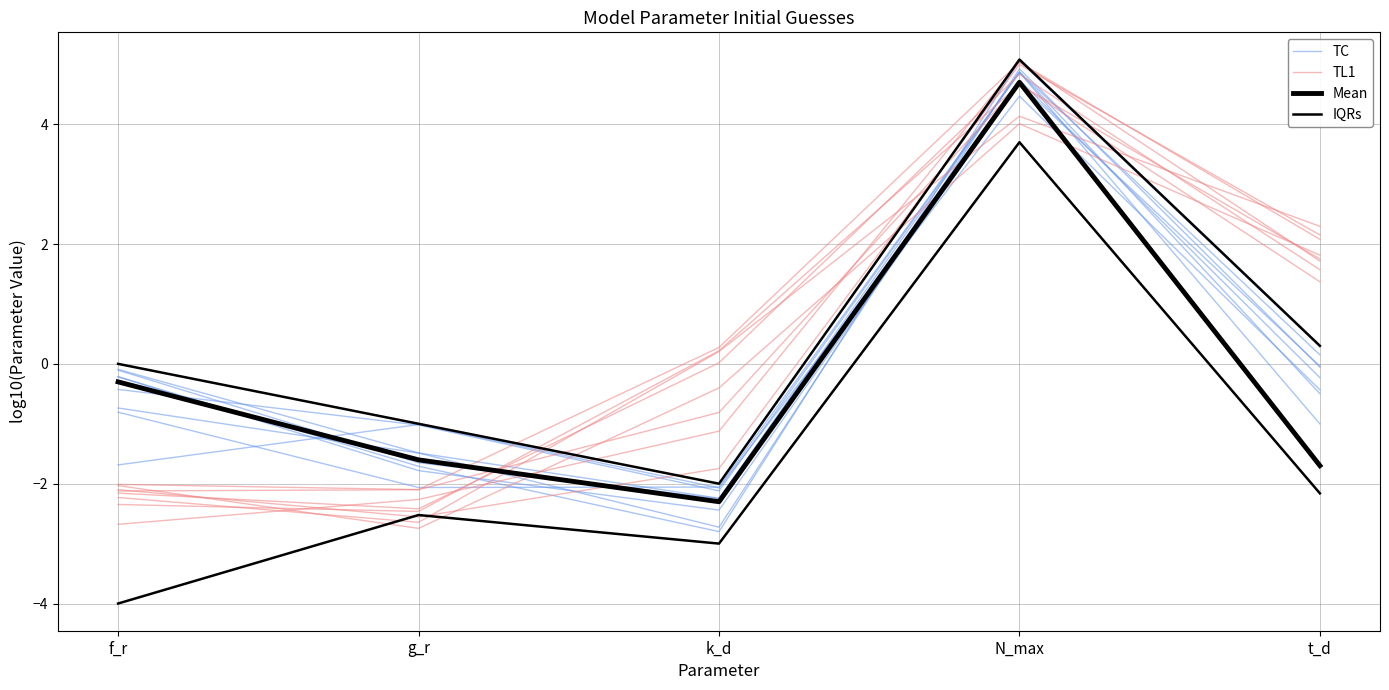

List the series in order of their peak value, lowest first.

IQRs, Mean, TC, TL1